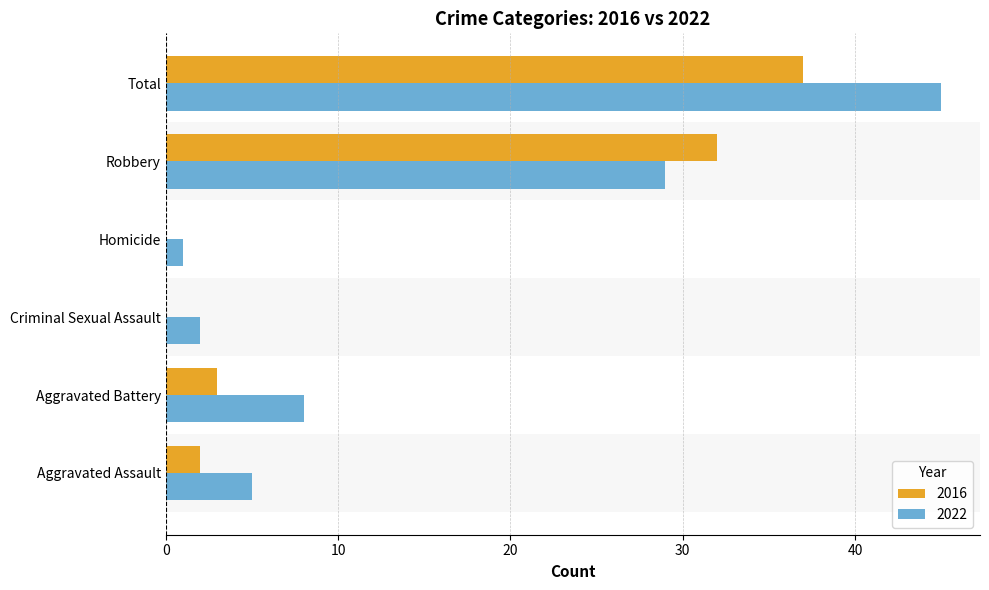

What is the sum of the 2016 values at Total and Robbery?

69